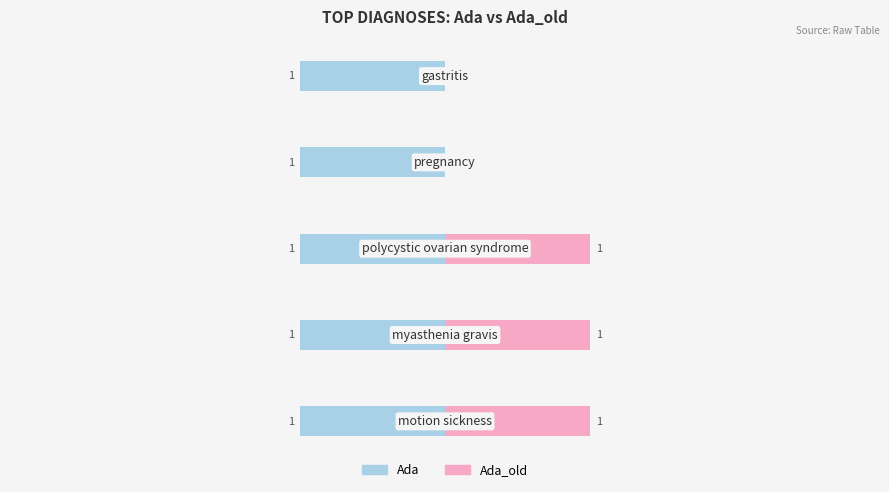

How many values in Ada_old are above zero?

3